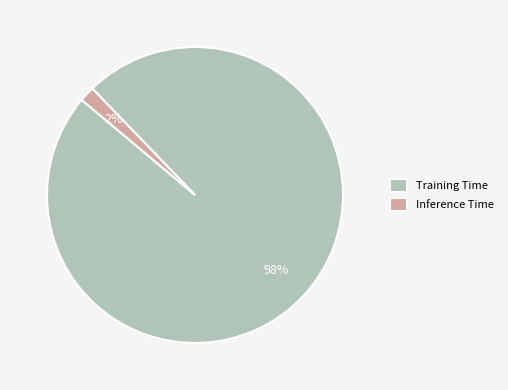

Rank the categories by value from lowest to highest.

Inference Time, Training Time